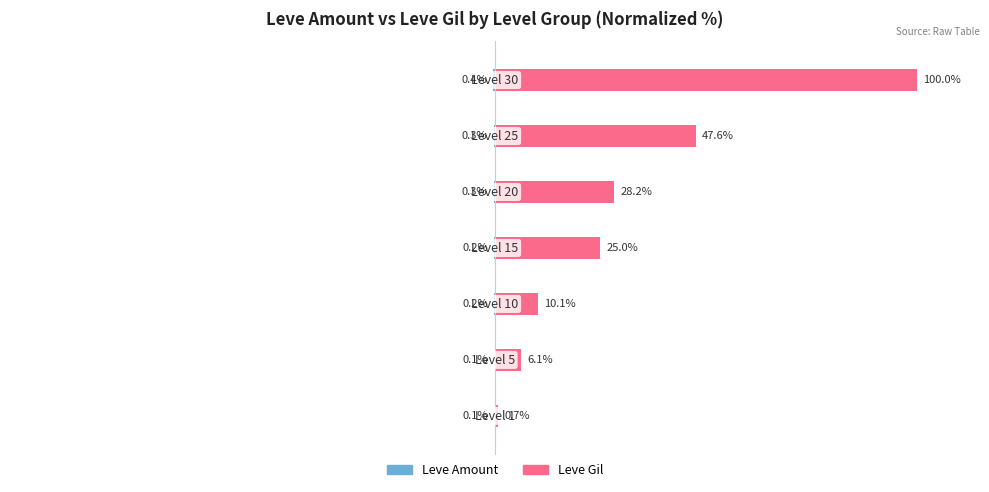

At how many categories does at least one series exceed 47?

2